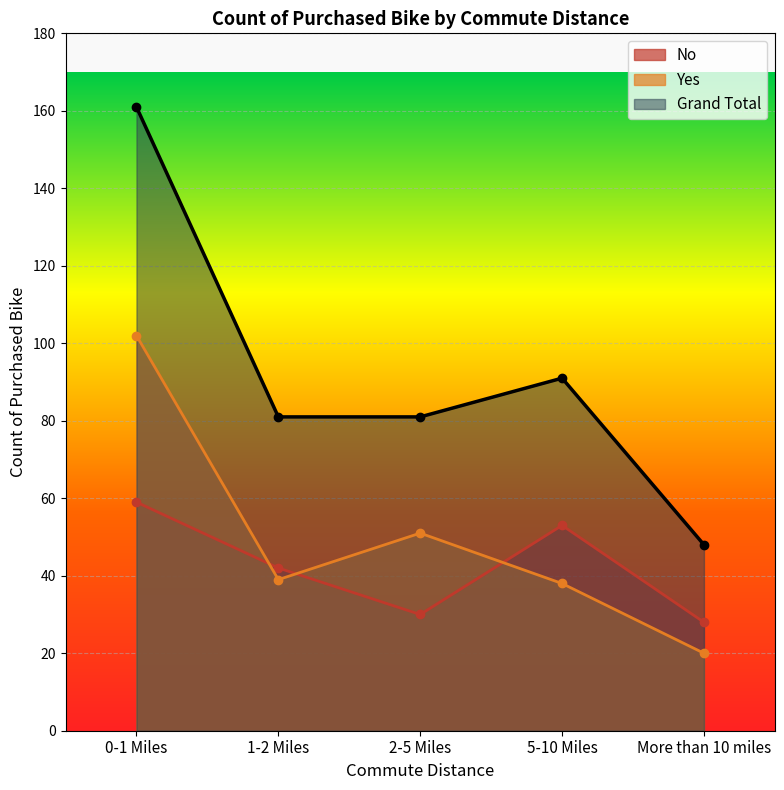

What is the difference between the highest and lowest values at More than 10 miles?

28